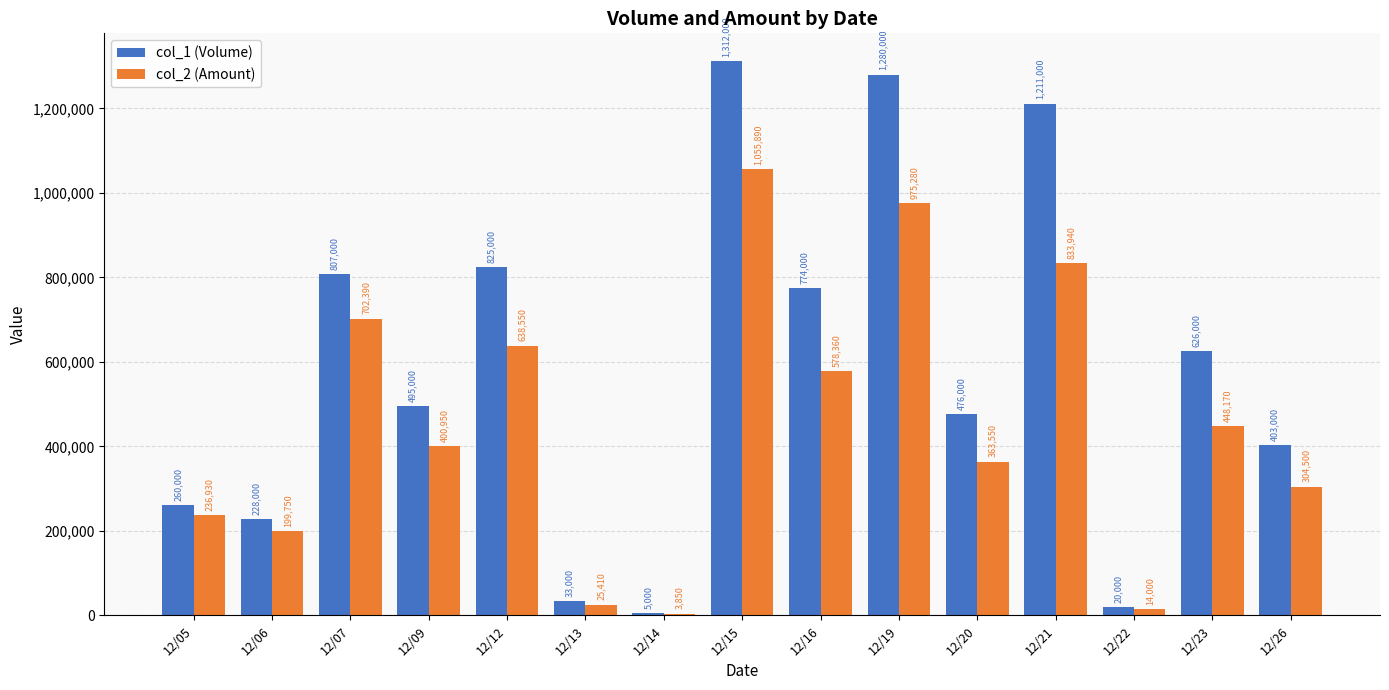

What is the sum of all col_1 (Volume) values?

8755000